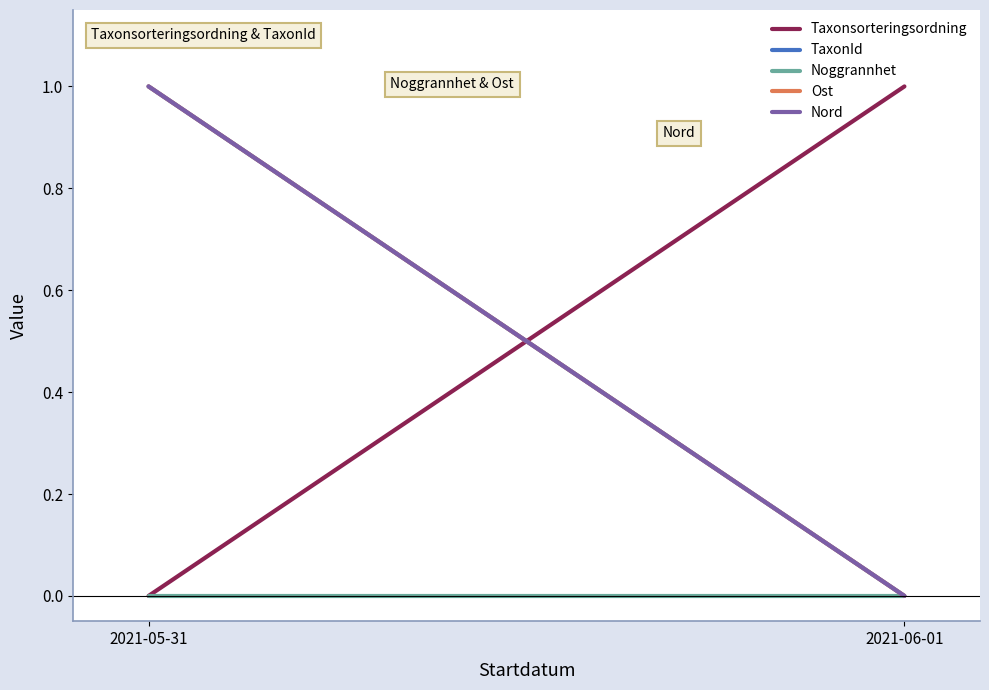

Rank the series at 2021-05-31 from lowest to highest value.

Taxonsorteringsordning, Noggrannhet, TaxonId, Ost, Nord